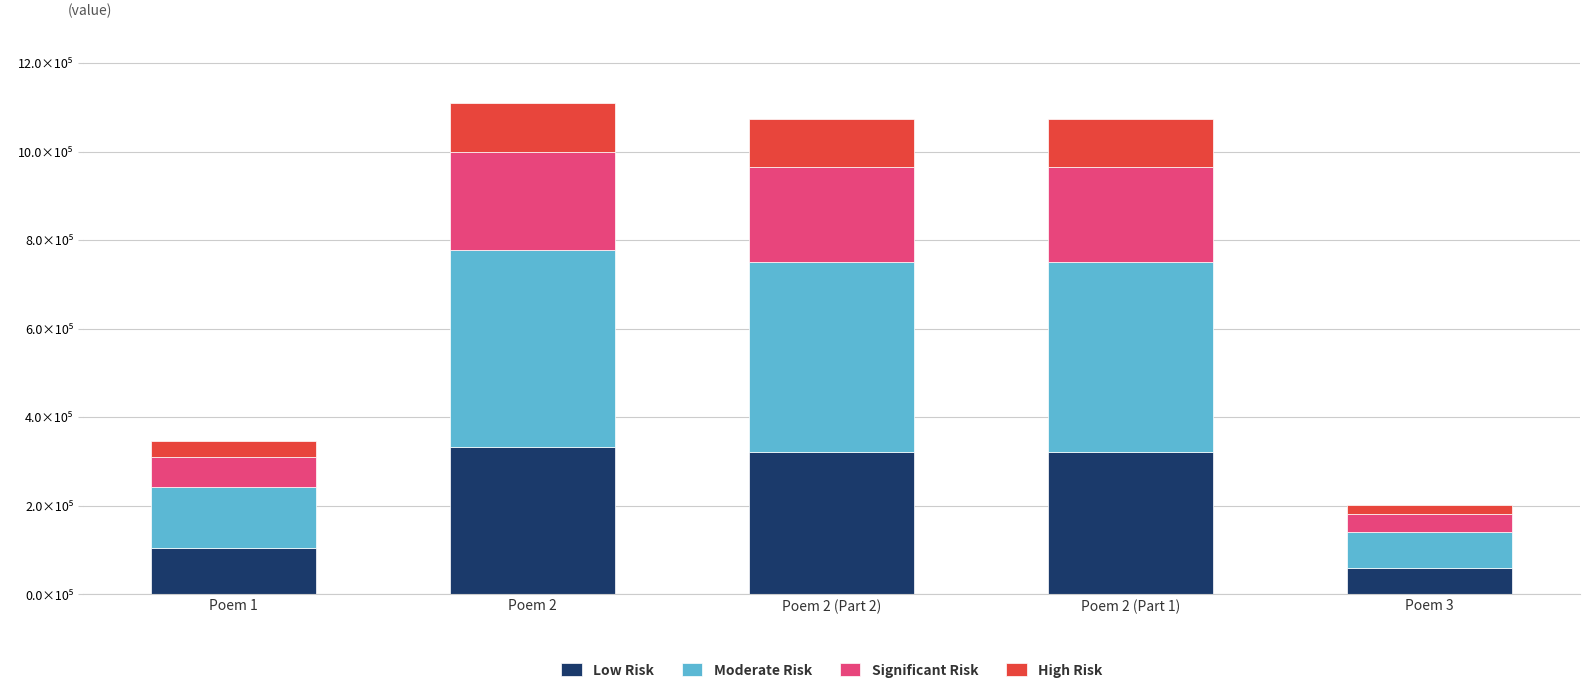

What are all the series names shown in the legend?

Low Risk, Moderate Risk, Significant Risk, High Risk